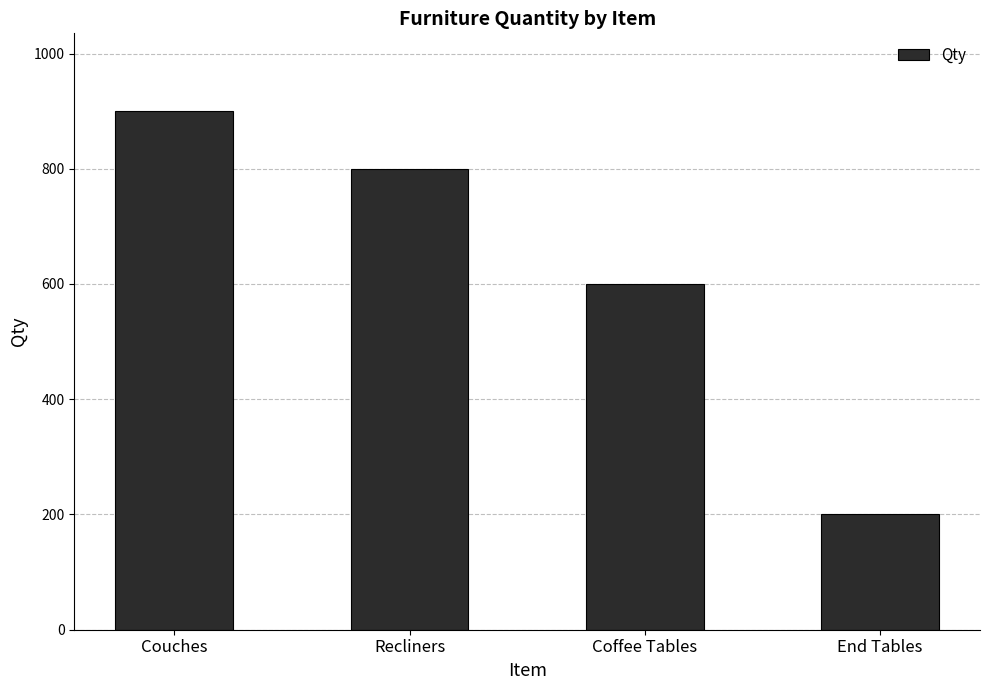

At which label does the data first exceed 800?

Couches